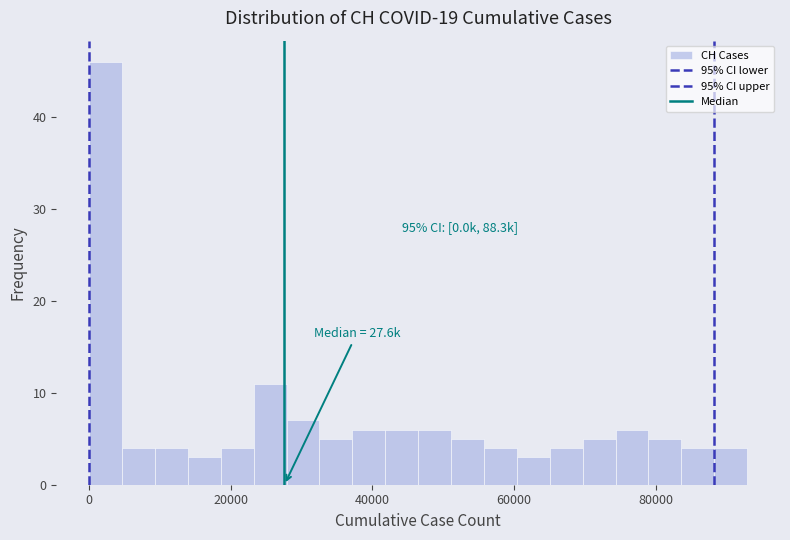

Read against the x-axis, roughly where is the centre of the tallest bar?

2000